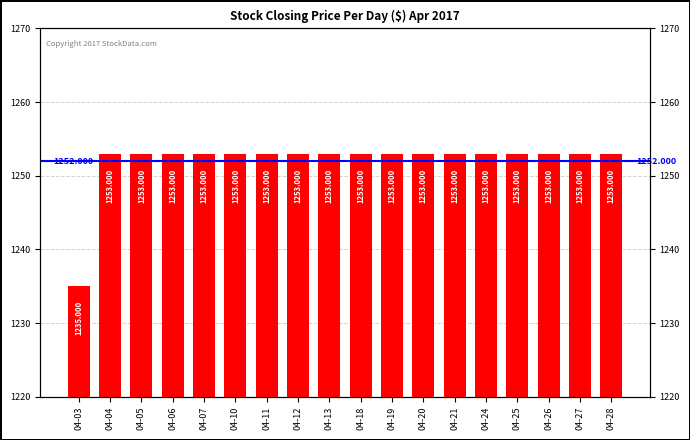

Reading left to right, what are all the values shown in this chart?

04-03=1235	04-04=1253	04-05=1253	04-06=1253	04-07=1253	04-10=1253	04-11=1253	04-12=1253	04-13=1253	04-18=1253	04-19=1253	04-20=1253	04-21=1253	04-24=1253	04-25=1253	04-26=1253	04-27=1253	04-28=1253